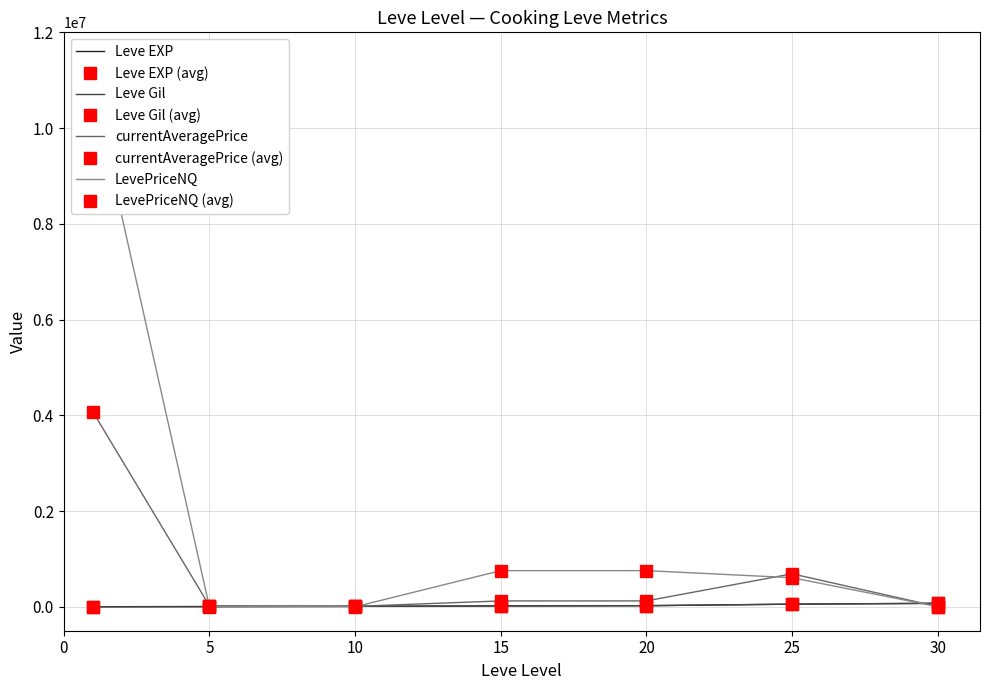

At which label is Leve EXP closest to 36530?

20